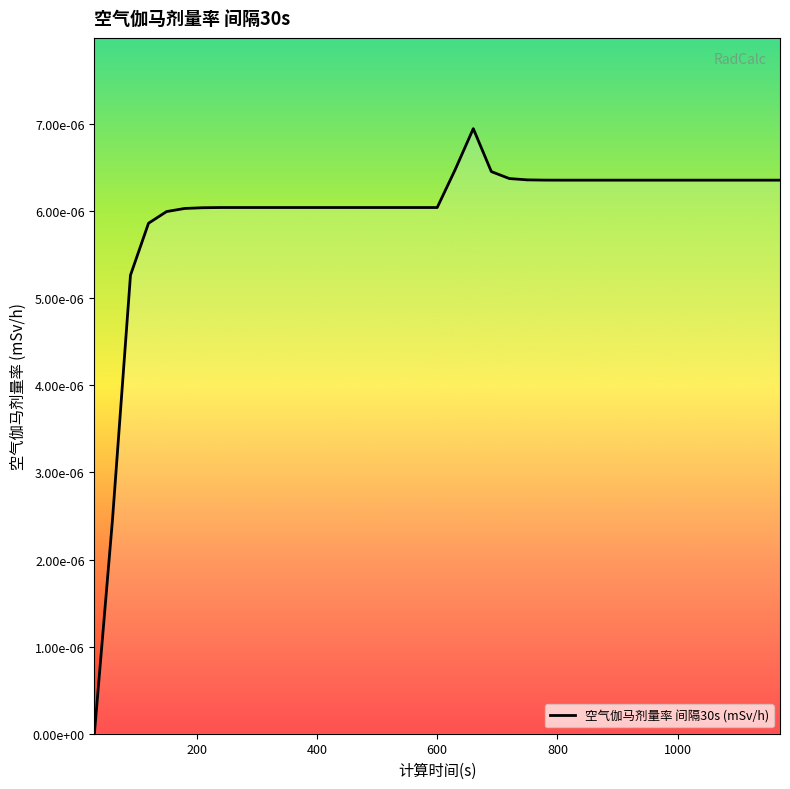

Is this an area chart (filled region under the line)?

Yes